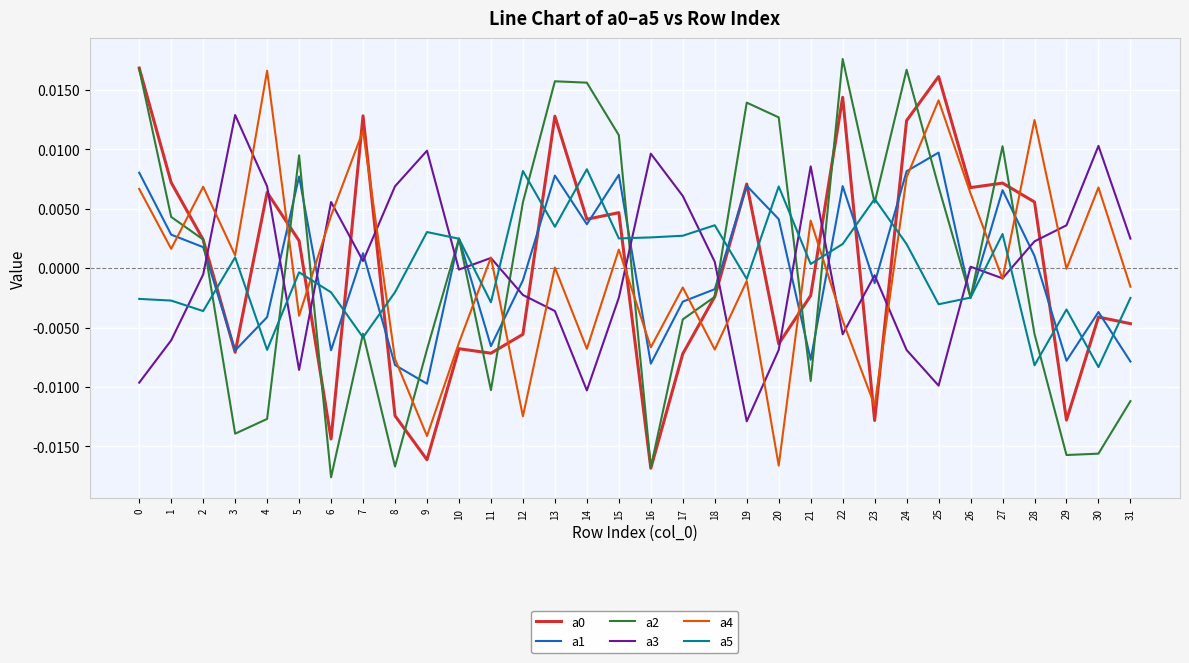

How many lines are shown in the chart?

6